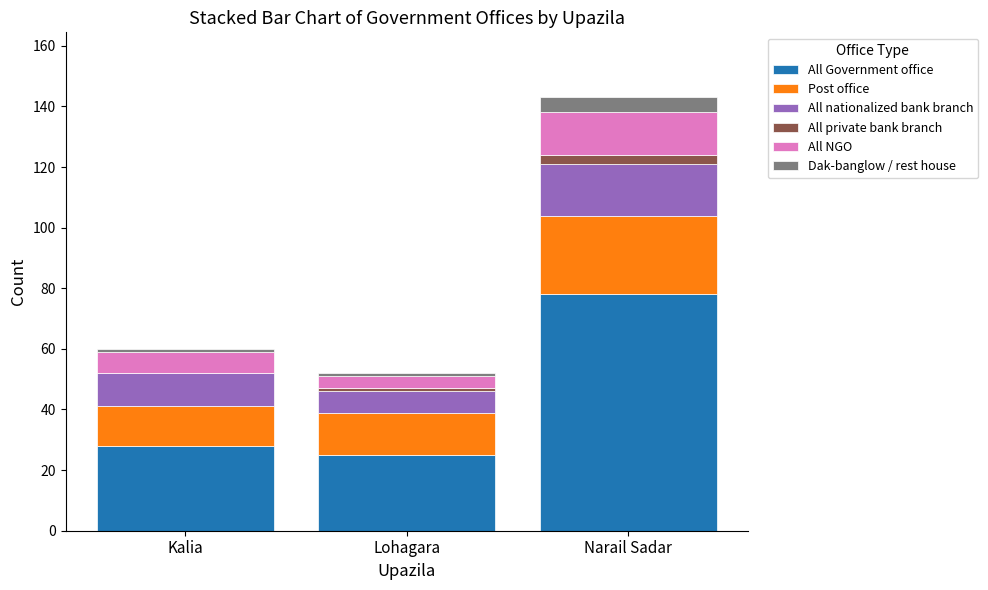

Which category has the highest value in the All Government office series?

Narail Sadar